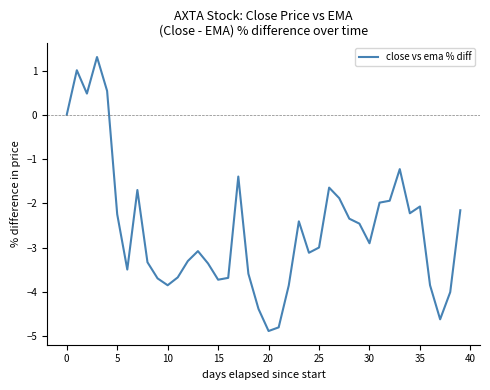

What is the smallest value displayed?

-4.9